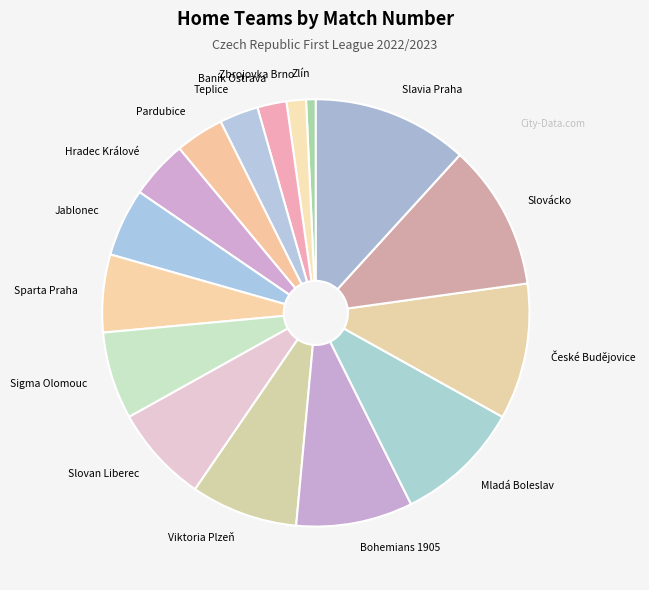

Which slice is the largest?

Slavia Praha